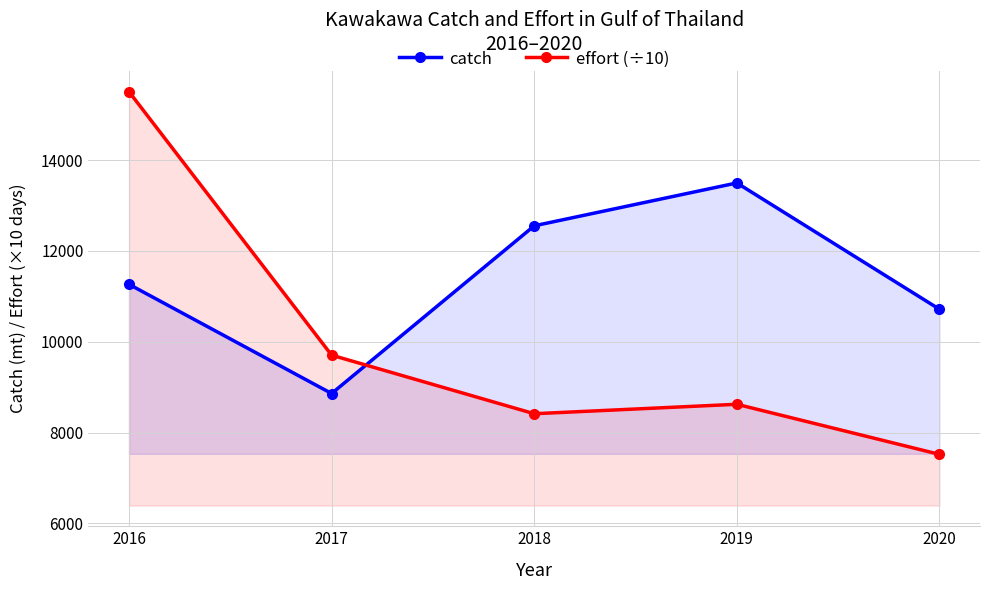

What is the minimum value for catch?

8859.6